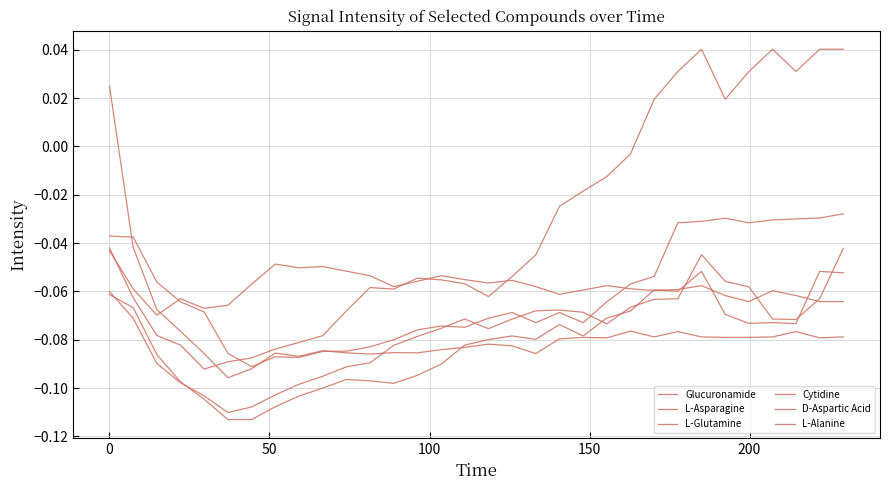

Is this an area chart (filled region under the line)?

No